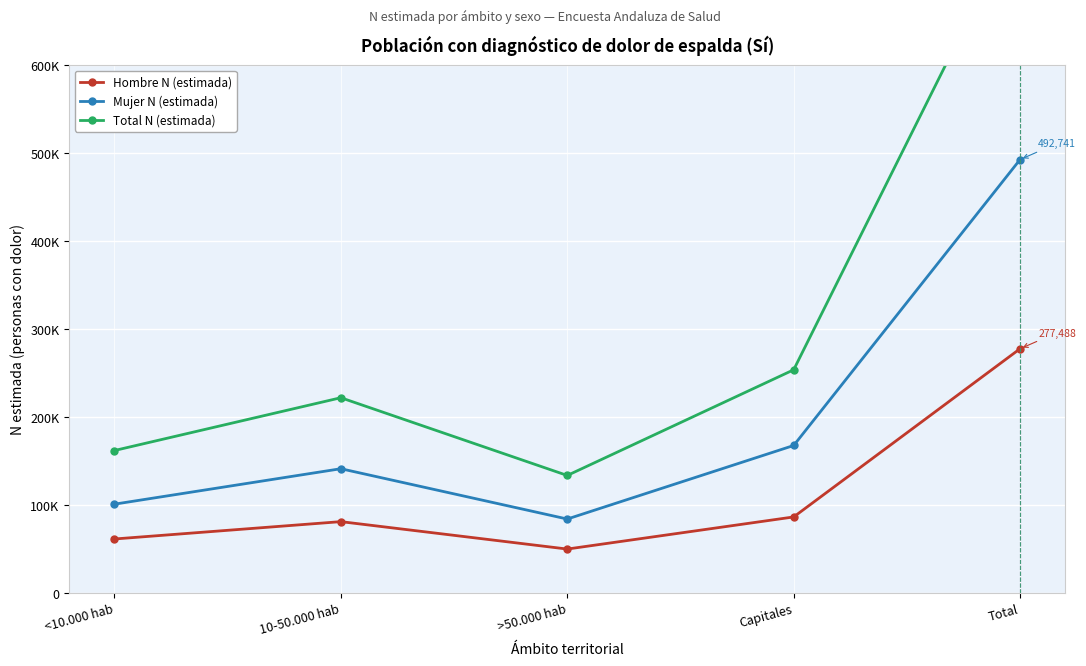

Which category has the lowest value in the Hombre N (estimada) series?

>50.000 hab